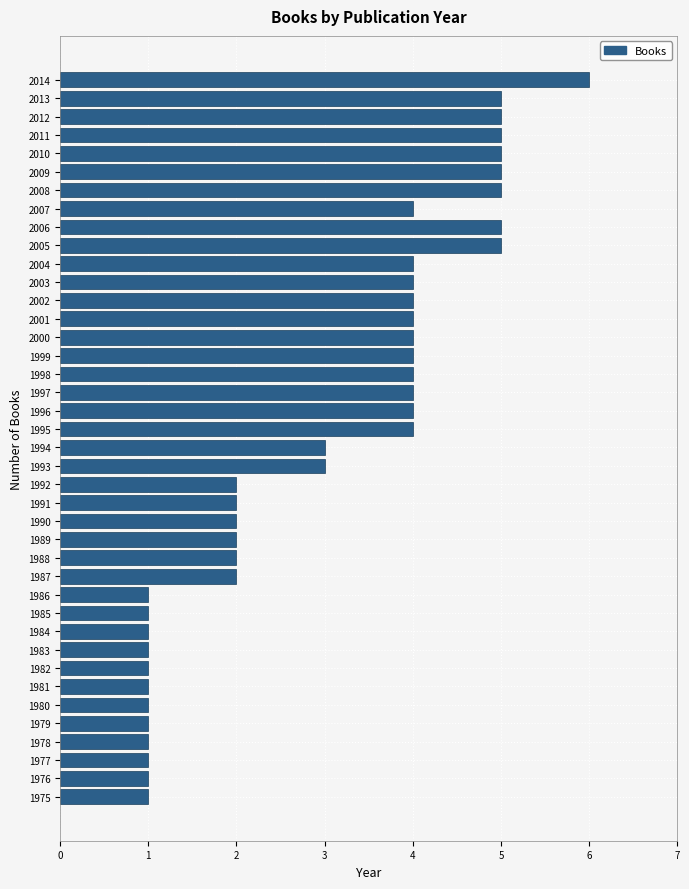

What is the difference between the maximum and minimum values?

5